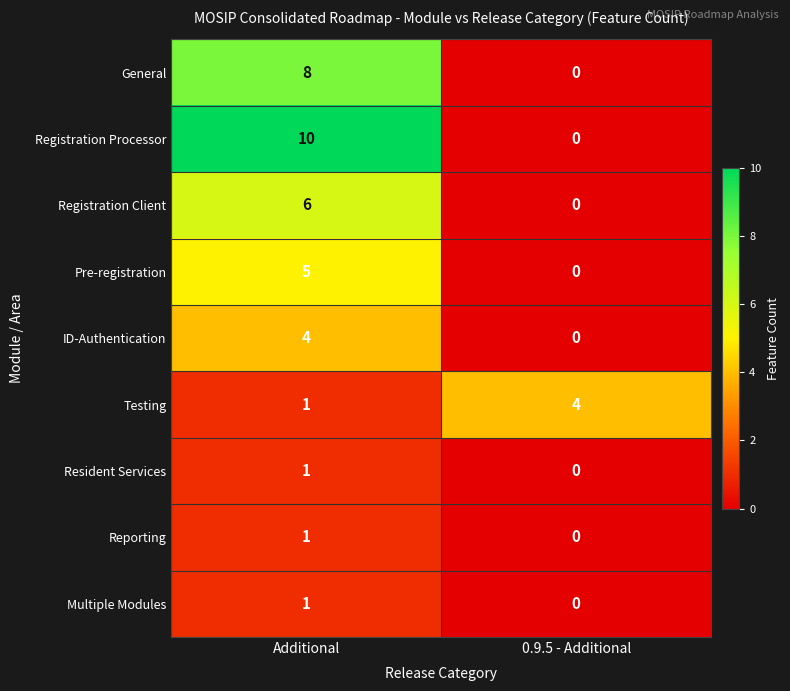

Reading left to right, list all the values displayed in this chart.

General: 8	0
Registration Processor: 10	0
Registration Client: 6	0
Pre-registration: 5	0
ID-Authentication: 4	0
Testing: 1	4
Resident Services: 1	0
Reporting: 1	0
Multiple Modules: 1	0